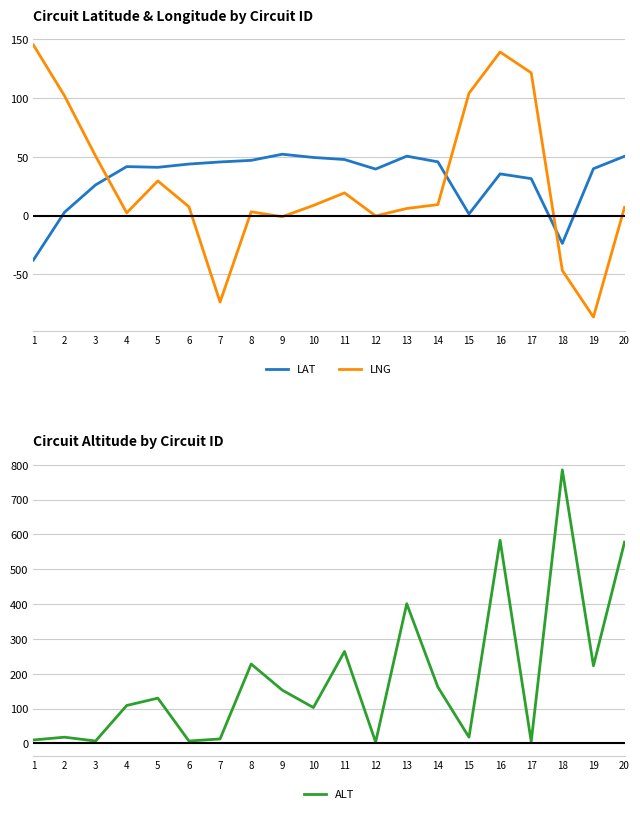

Is it true that ALT equals 153.0 at 9?

True